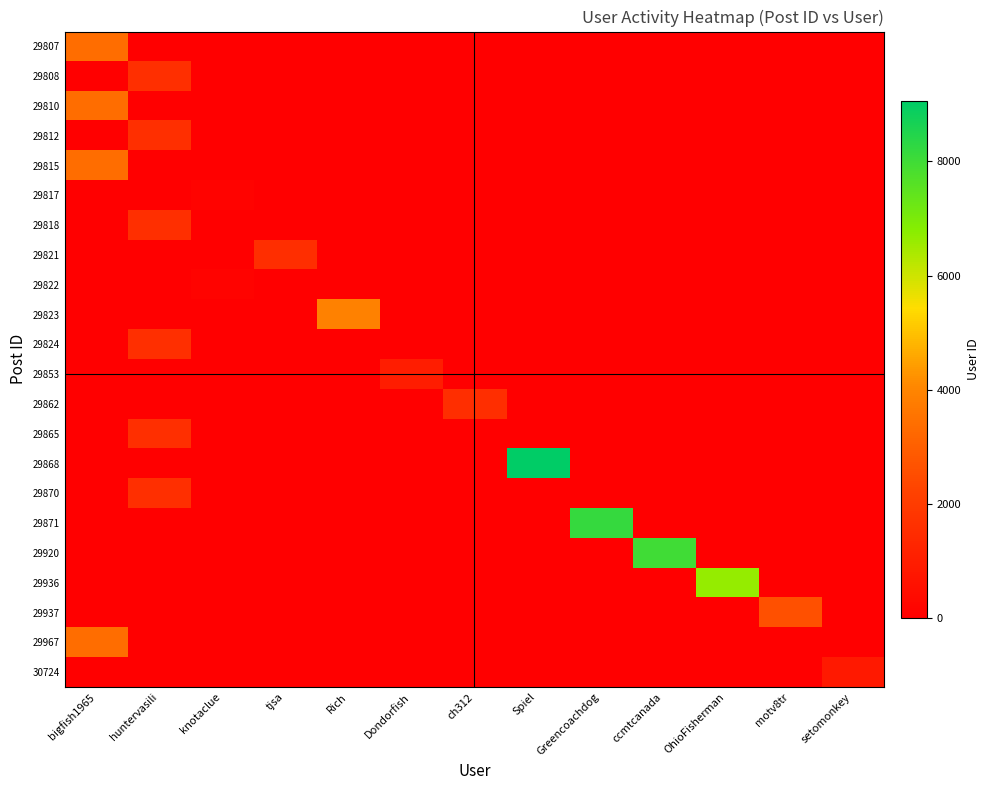

Which has a higher value, huntervasili or ch312?

huntervasili